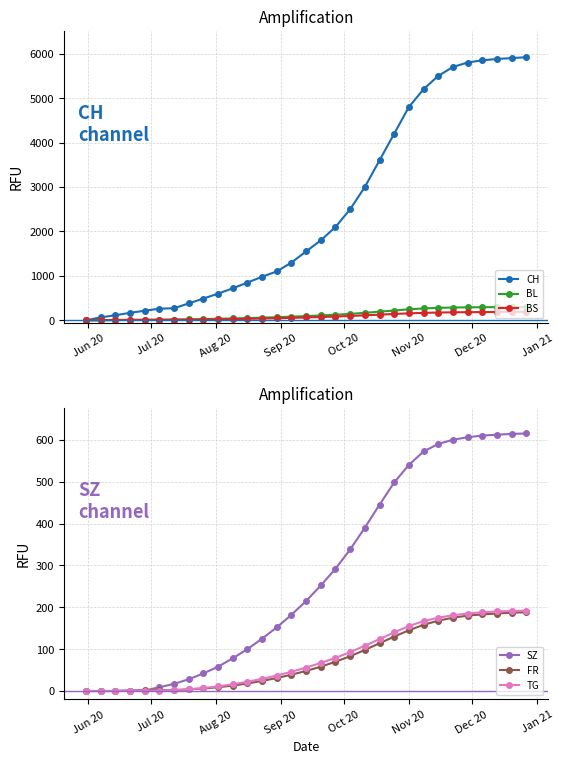

How many lines are shown in the chart?

6